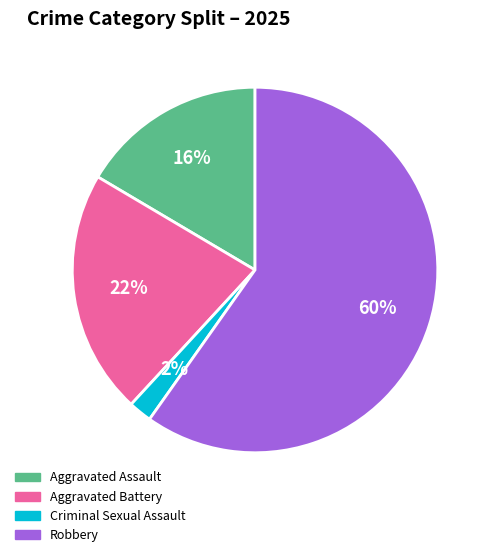

Count the number of slices in the pie.

4